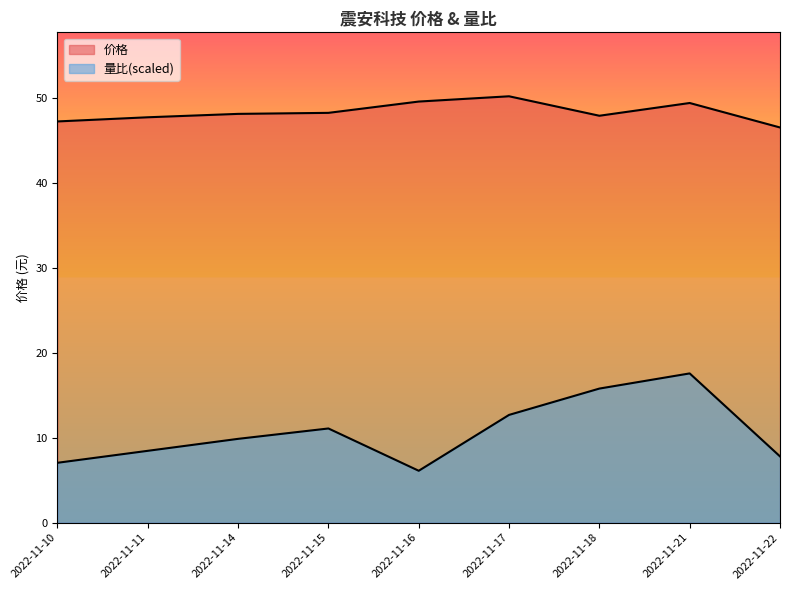

What is the sum of all 量比 values?

96.3